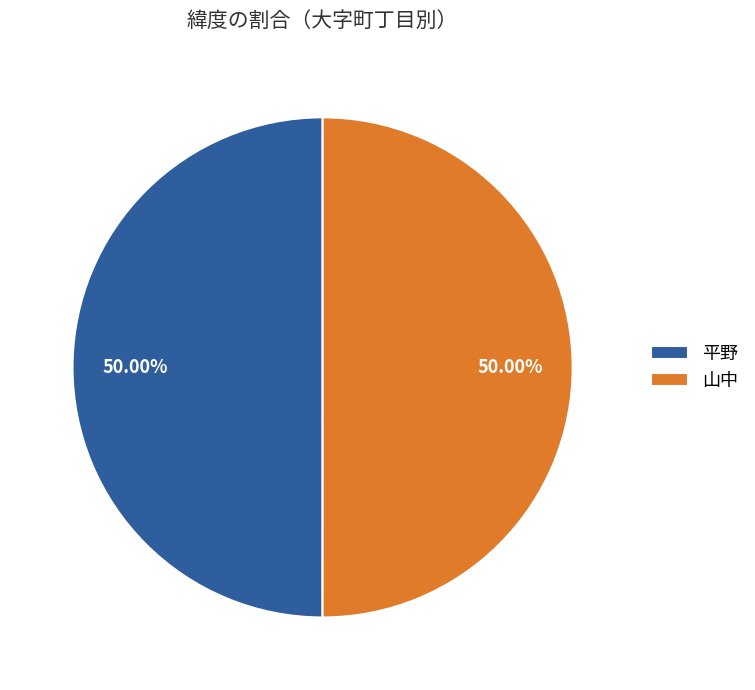

To the nearest percent, what is the combined percentage of 平野 and 山中?

100%